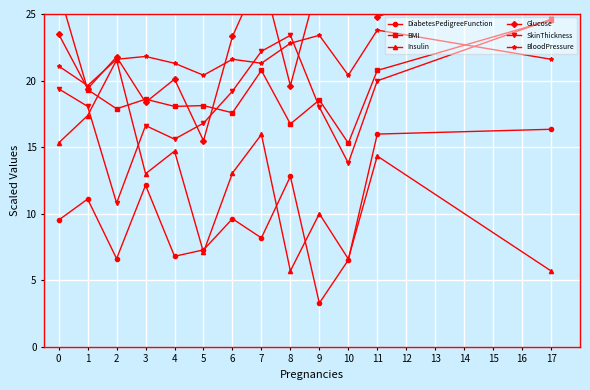

True or false: BMI has more than 1 interior local peaks.

True